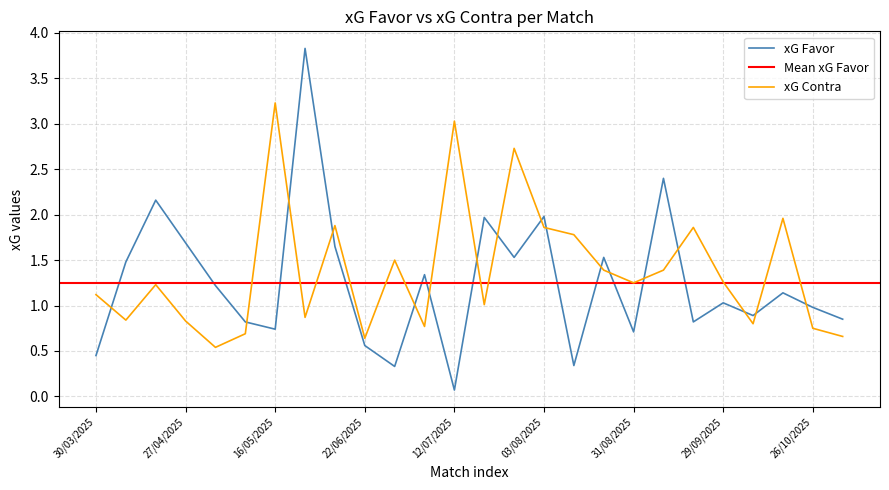

What is the difference between the highest and lowest values at 31/08/2025?

0.5